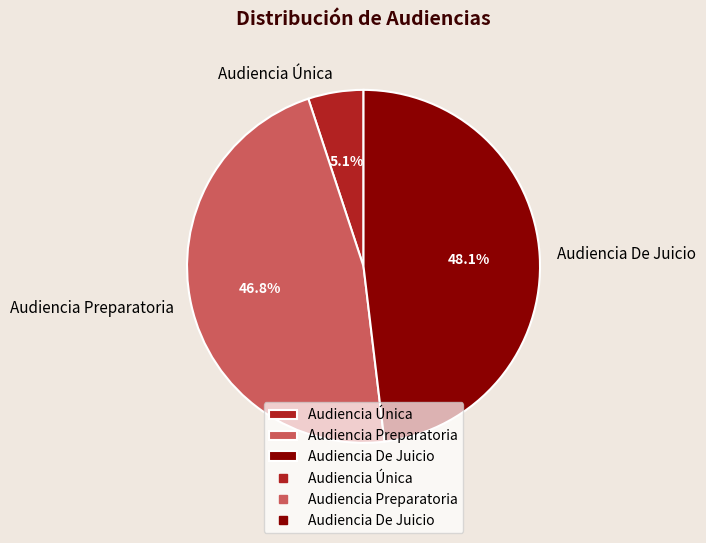

What percentage do Audiencia Única and Audiencia Preparatoria together represent?

51.9%